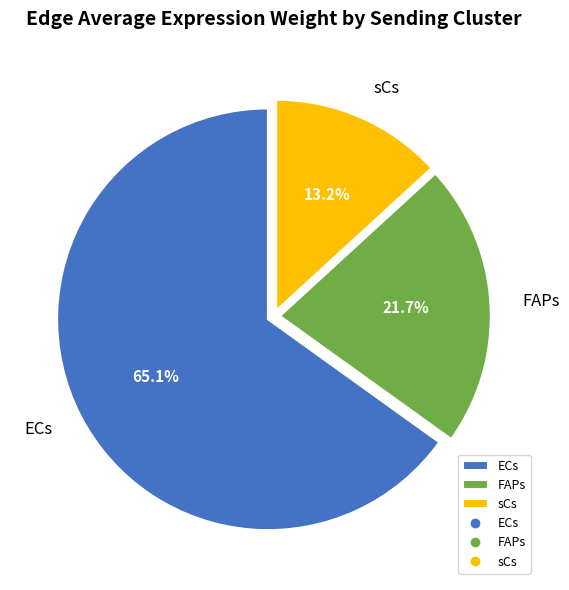

Is there a majority slice in this chart?

Yes